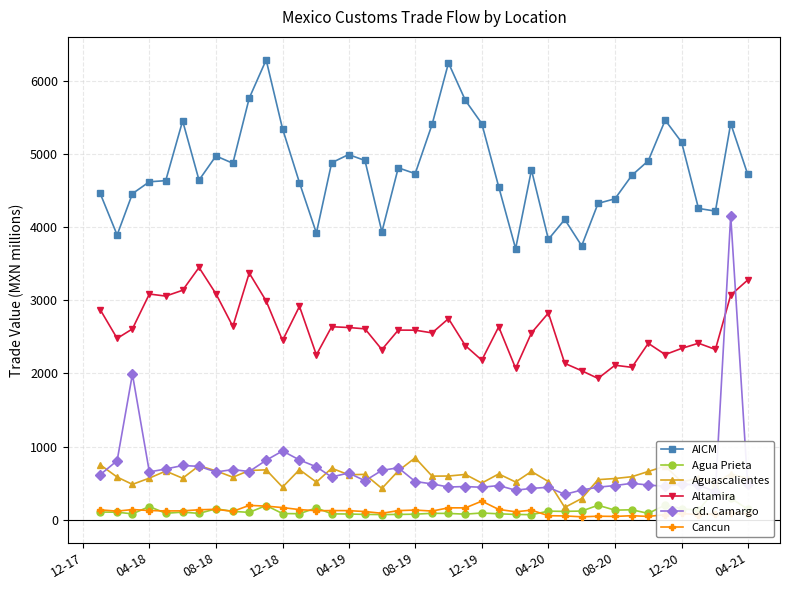

Which series has the largest total across all categories?

AICM